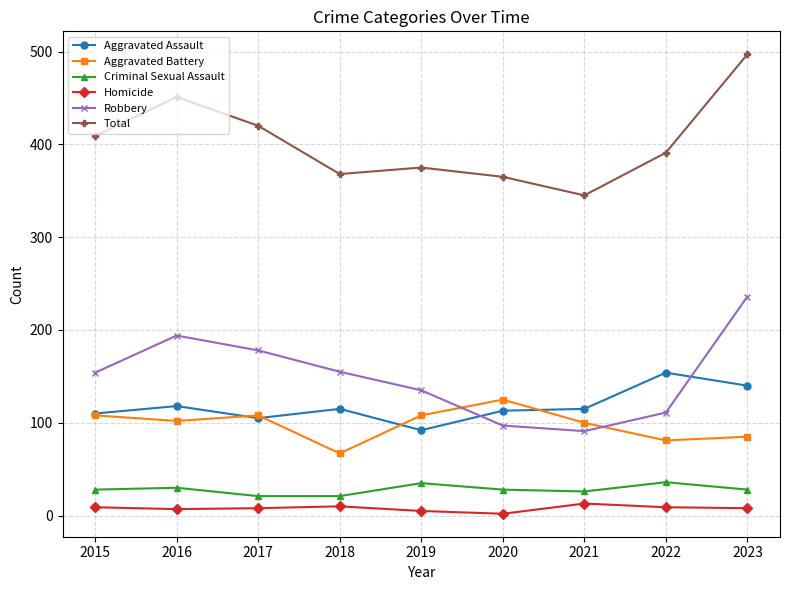

At which label does Aggravated Assault first exceed 115?

2016